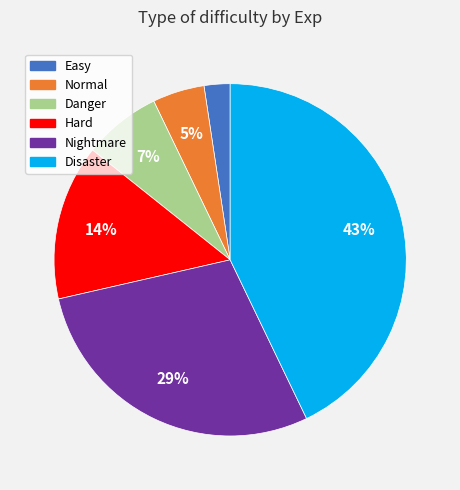

How many segments does this pie chart have?

6